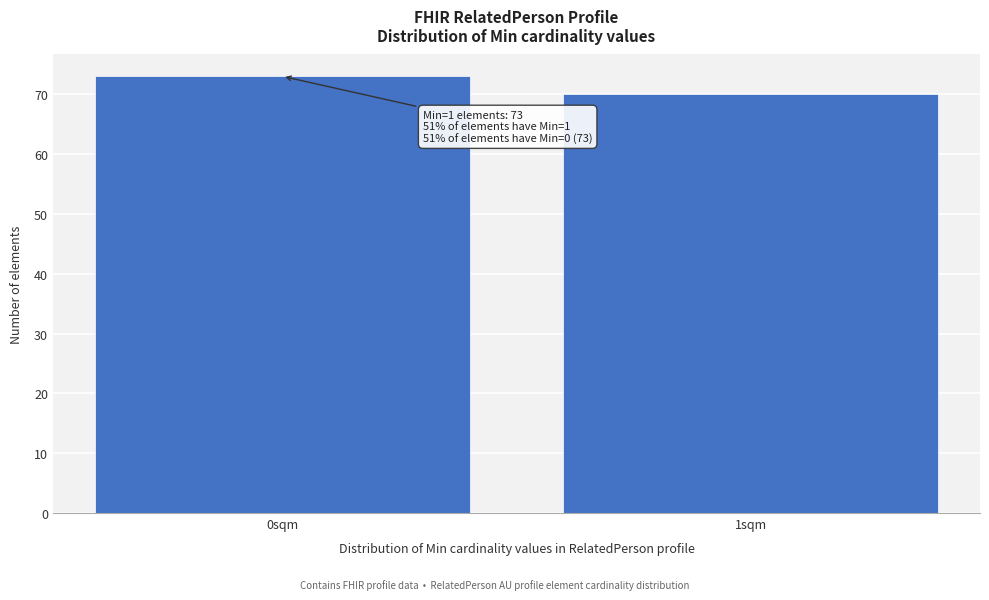

Reading left to right, list all the values displayed in this chart.

73	70